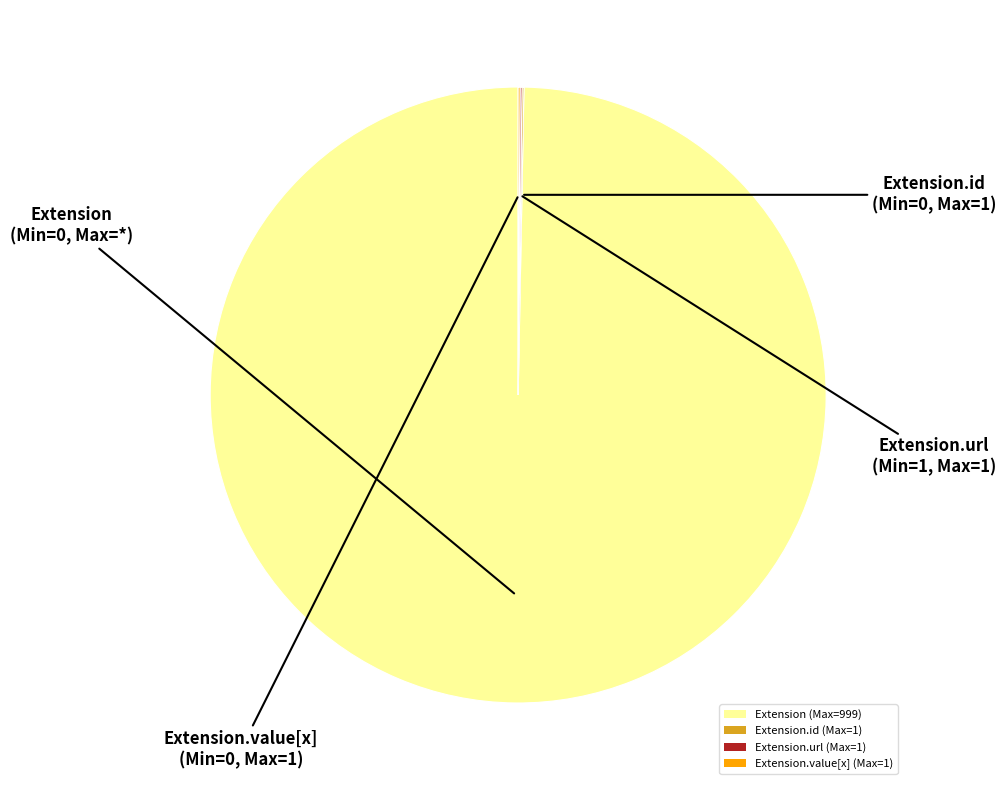

What is the largest slice in the pie chart?

Extension (Max=999)